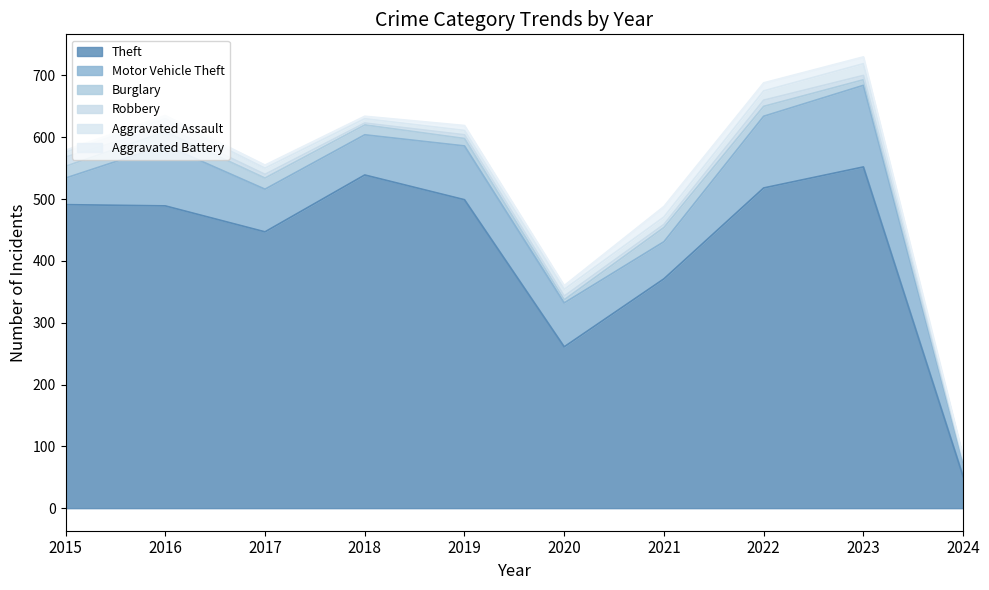

Reading left to right, what are all the values shown in this chart?

Theft: 2015=491	2016=489	2017=447	2018=539	2019=499	2020=261	2021=371	2022=518	2023=552	2024=51
Motor Vehicle Theft: 2015=43	2016=98	2017=69	2018=65	2019=87	2020=71	2021=60	2022=116	2023=132	2024=24
Burglary: 2015=19	2016=22	2017=18	2018=16	2019=12	2020=5	2021=23	2022=16	2023=9	2024=2
Robbery: 2015=15	2016=8	2017=6	2018=3	2019=6	2020=6	2021=5	2022=10	2023=7	2024=3
Aggravated Assault: 2015=8	2016=13	2017=10	2018=7	2019=7	2020=11	2021=12	2022=15	2023=19	2024=1
Aggravated Battery: 2015=3	2016=5	2017=5	2018=4	2019=8	2020=6	2021=17	2022=13	2023=11	2024=2